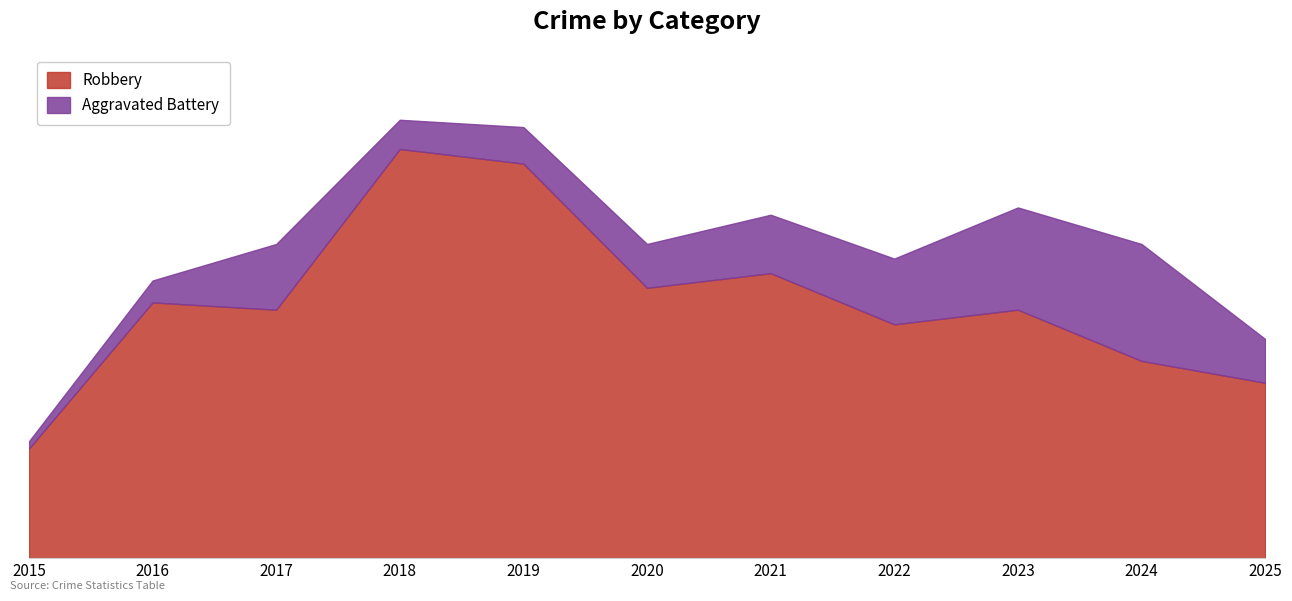

Rank the categories by value from lowest to highest.

2015, 2025, 2024, 2022, 2017, 2023, 2016, 2020, 2021, 2019, 2018